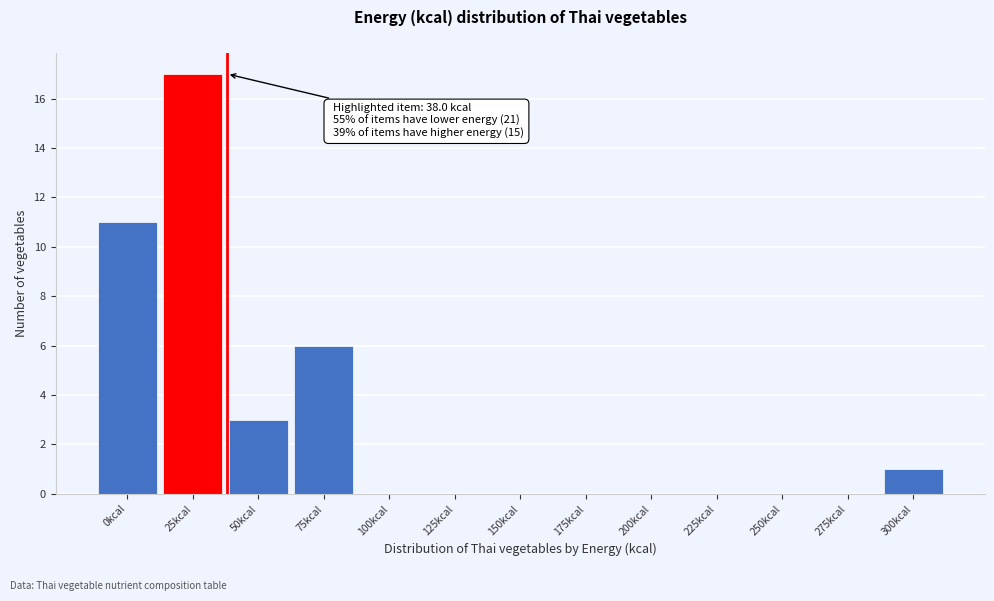

Reading left to right, extract all data points from this chart.

0kcal=11	25kcal=17	50kcal=3	75kcal=6	100kcal=0	125kcal=0	150kcal=0	175kcal=0	200kcal=0	225kcal=0	250kcal=0	275kcal=0	300kcal=1